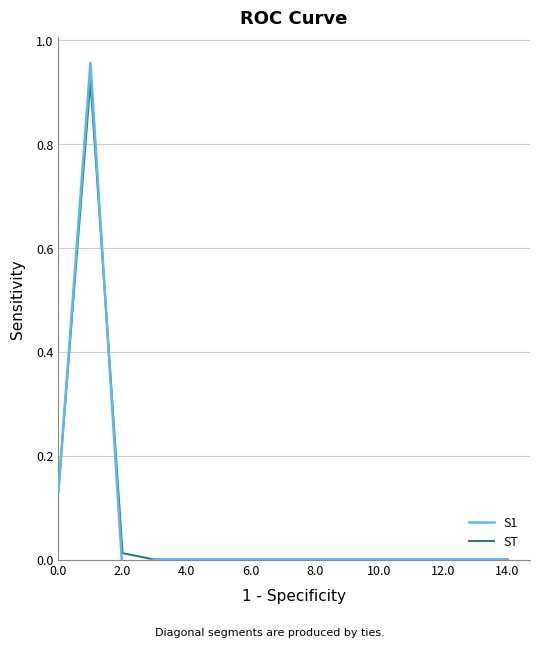

True or false: ST and S1 cross at least once.

True